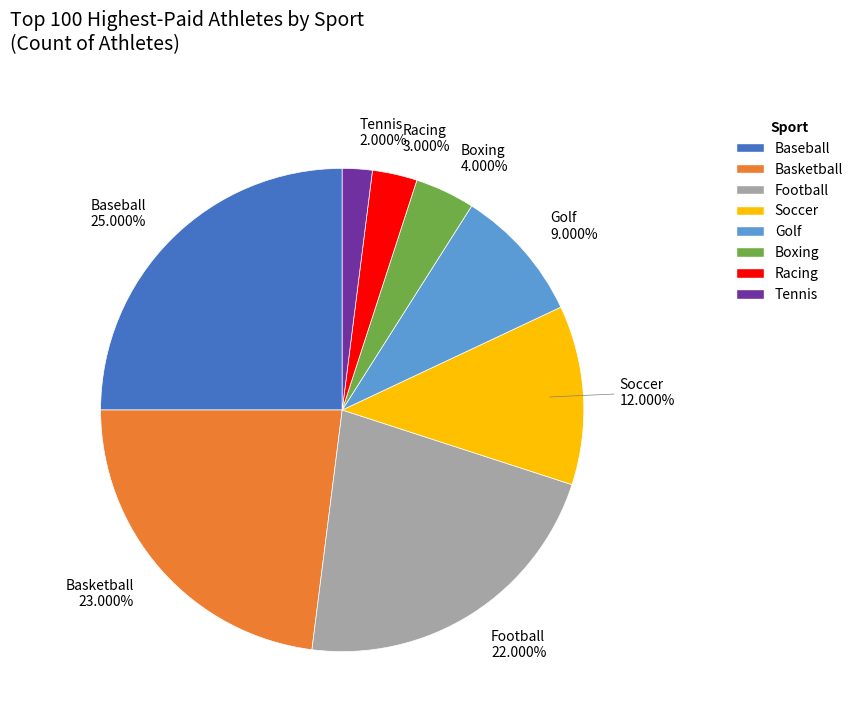

Is there a majority slice in this chart?

No